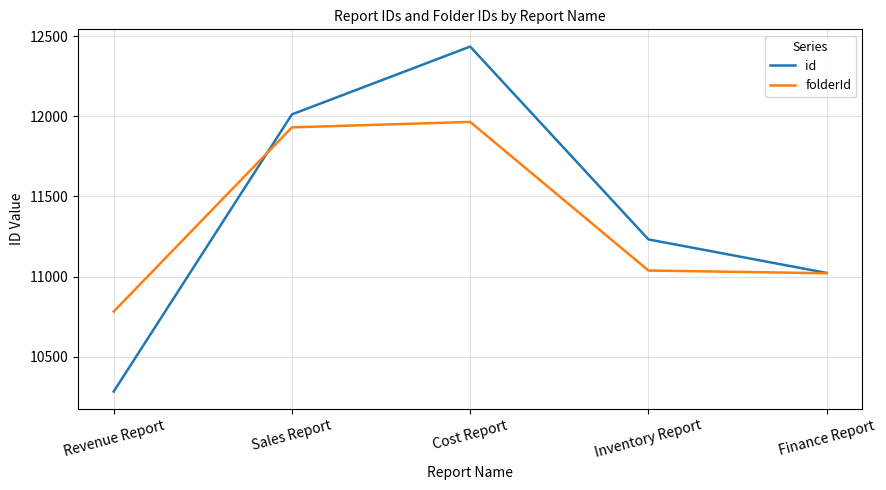

Between Sales Report and Finance Report, which series saw the biggest shift?

id